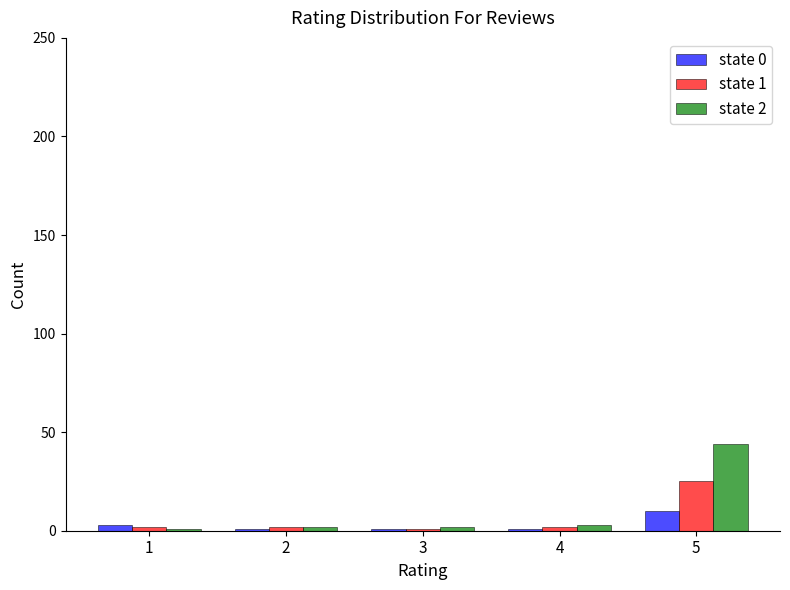

What is the sum of all state 2 values?

52